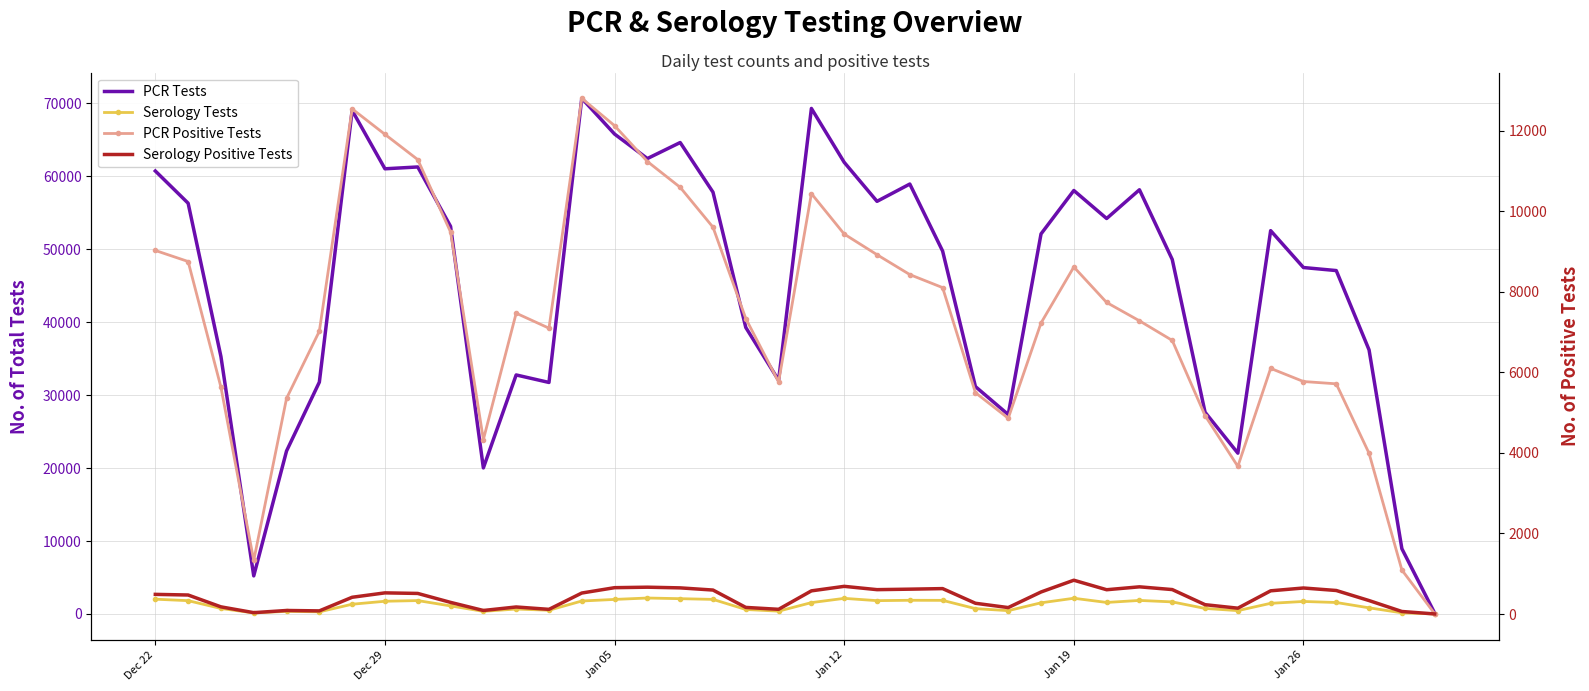

What is the difference between the maximum and minimum values in the Serology Positive Tests series?

837